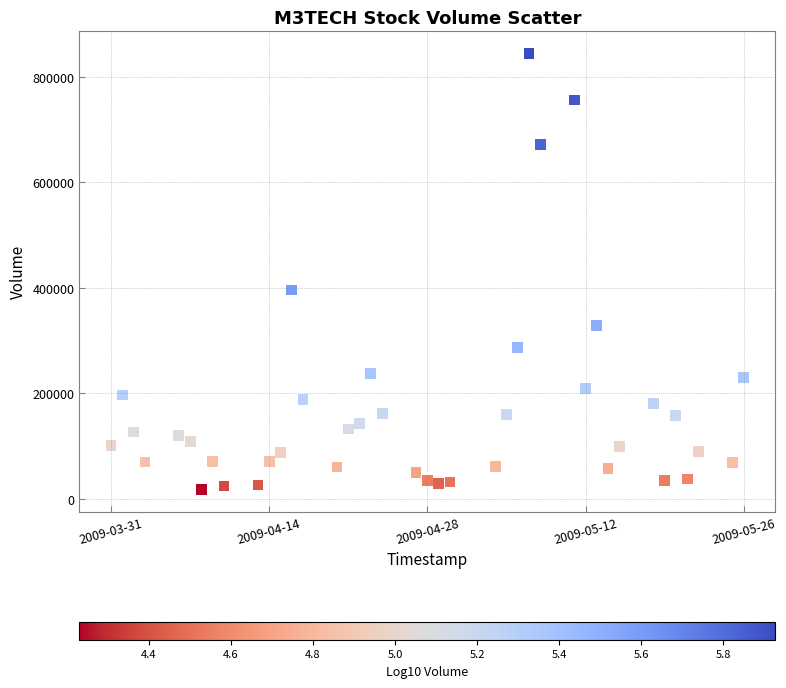

What Y value in the scatter plot is closest to 430900?

396000